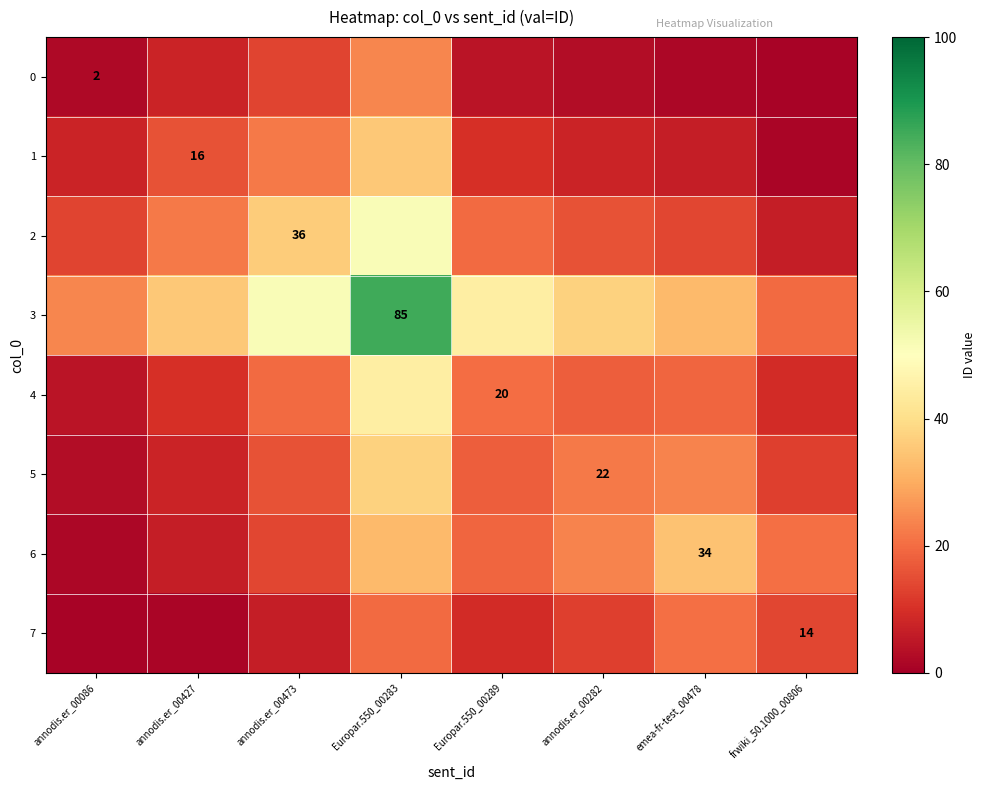

Which has a higher value, annodis.er_00427 or annodis.er_00282?

annodis.er_00427